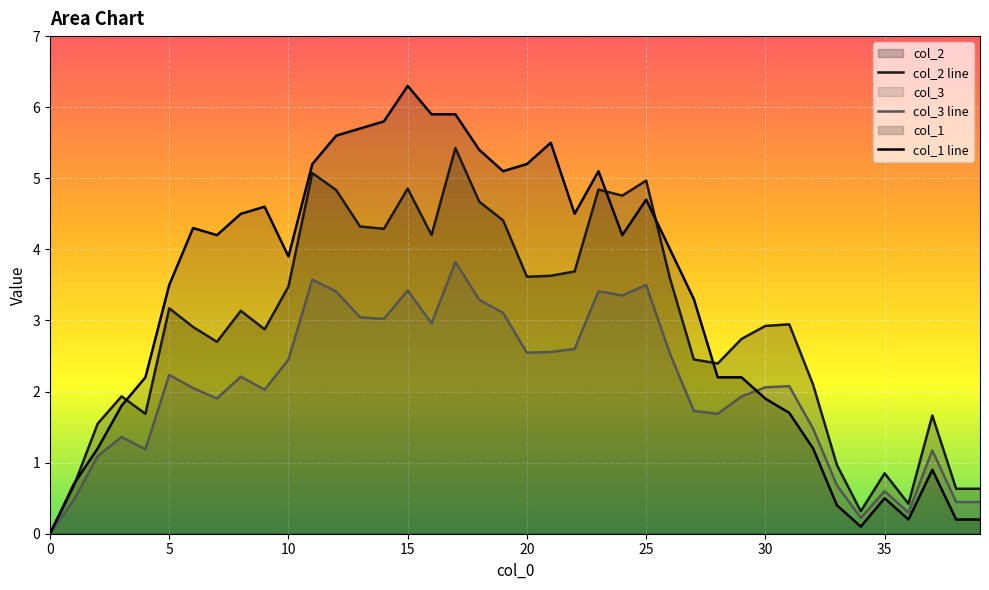

What is the label of the 14th point from the right?

26